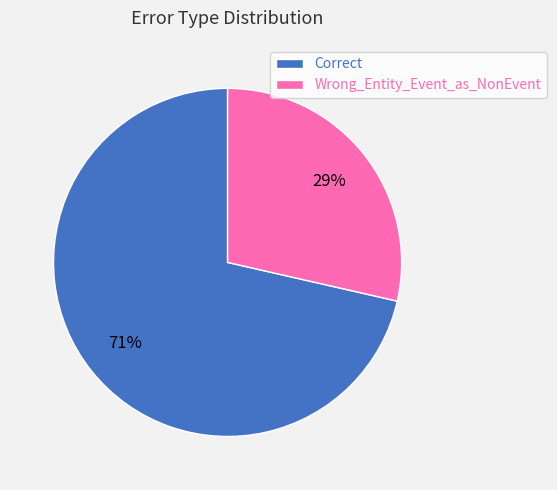

Rank the categories by value from highest to lowest.

Correct, Wrong_Entity_Event_as_NonEvent